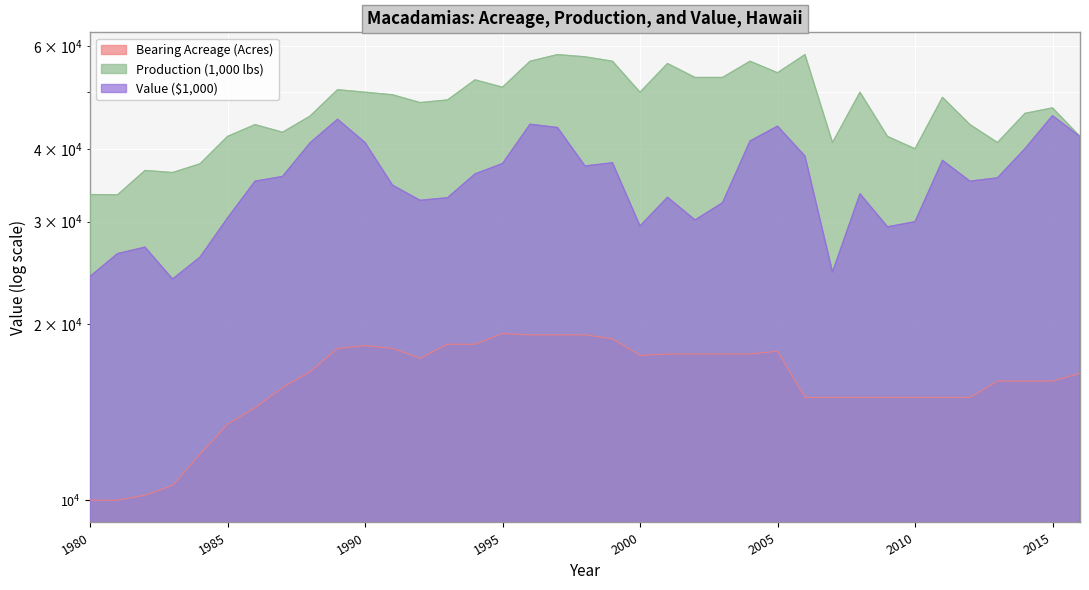

True or false: Bearing Acreage (Acres) and Production (1,000 lbs) cross at least once.

False